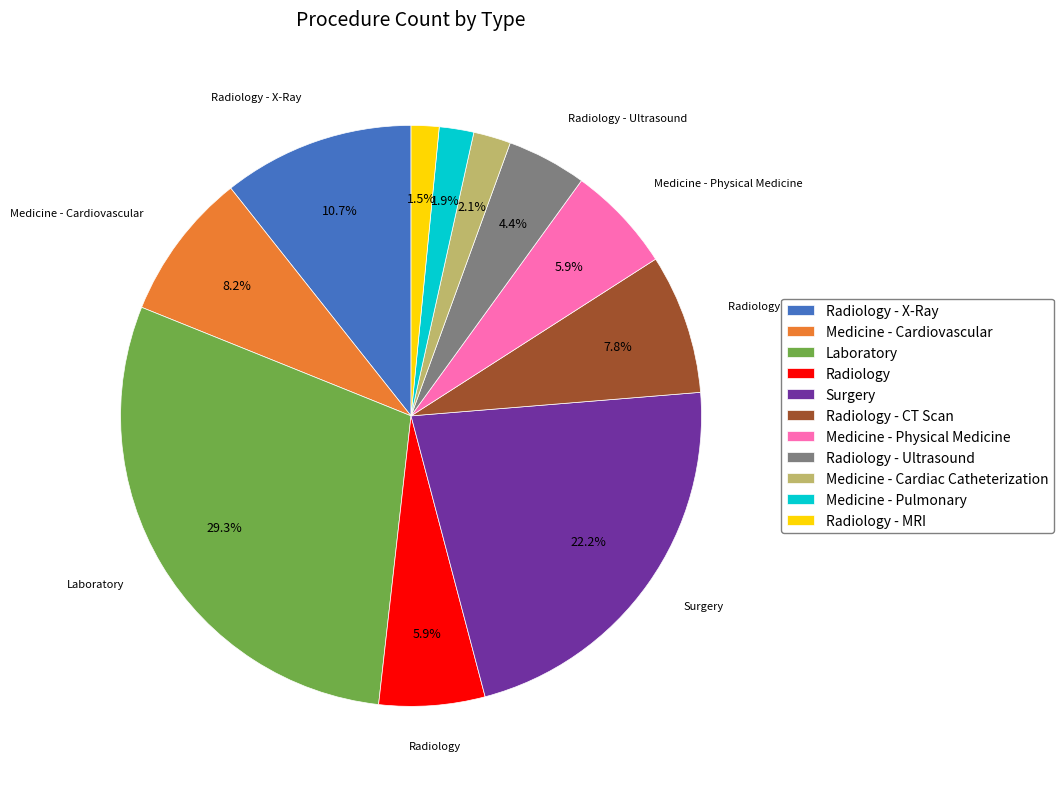

To the nearest percent, what percentage of the pie is Laboratory?

29%